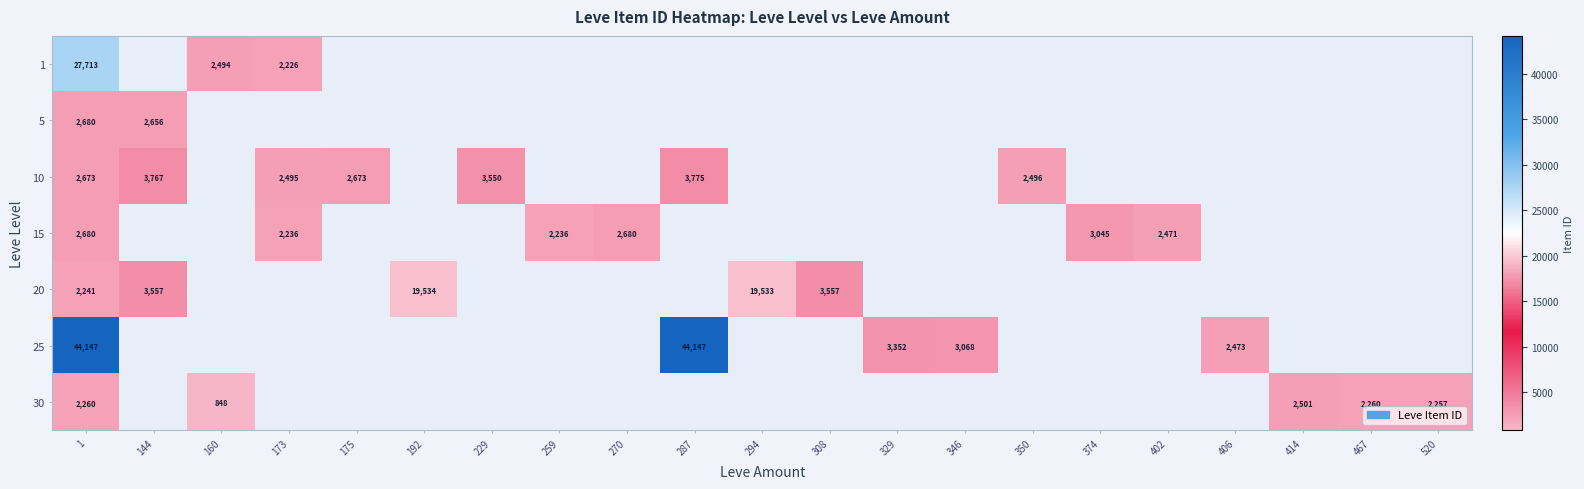

The 10 series shows 1746 at 229. True or false?

False